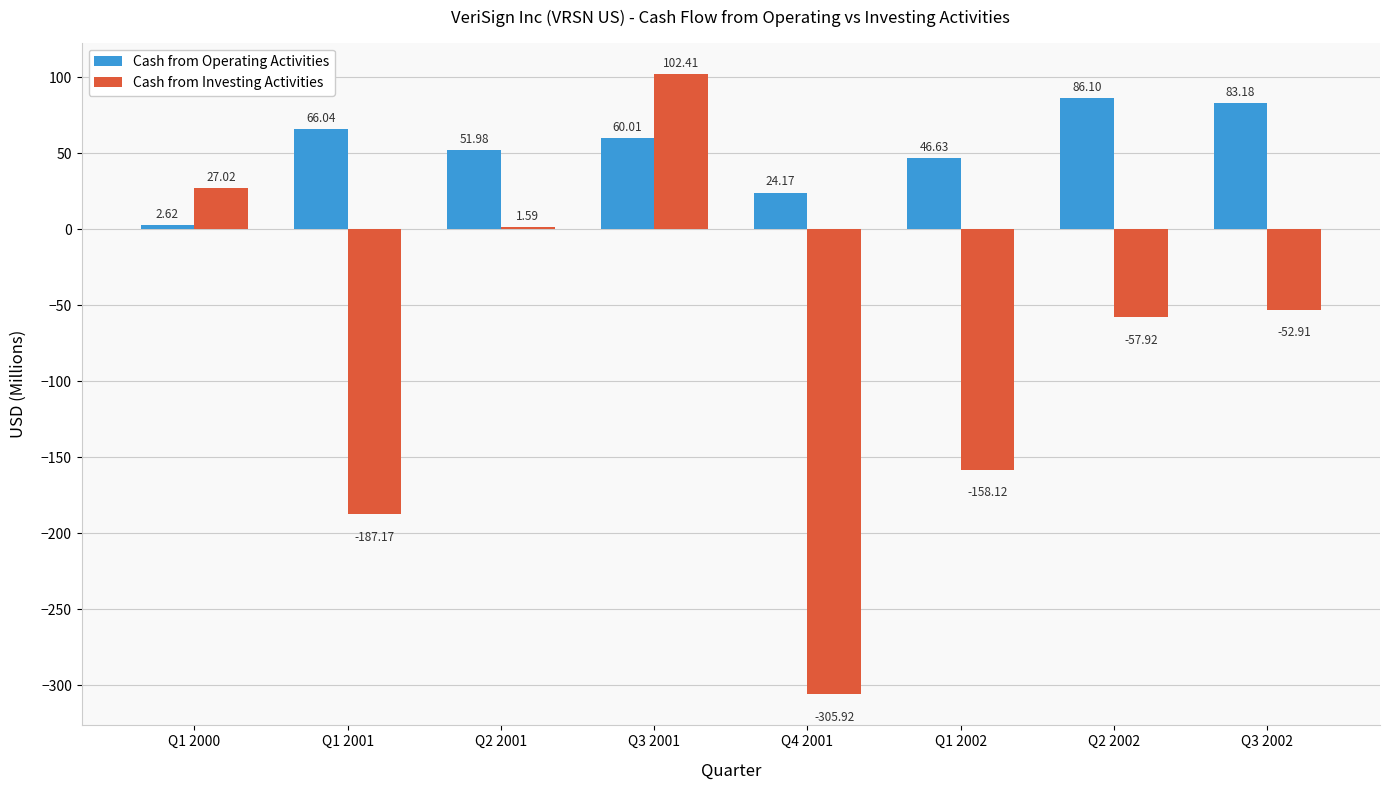

Where is Cash from Operating Activities nearest to the value 44?

Q1 2002